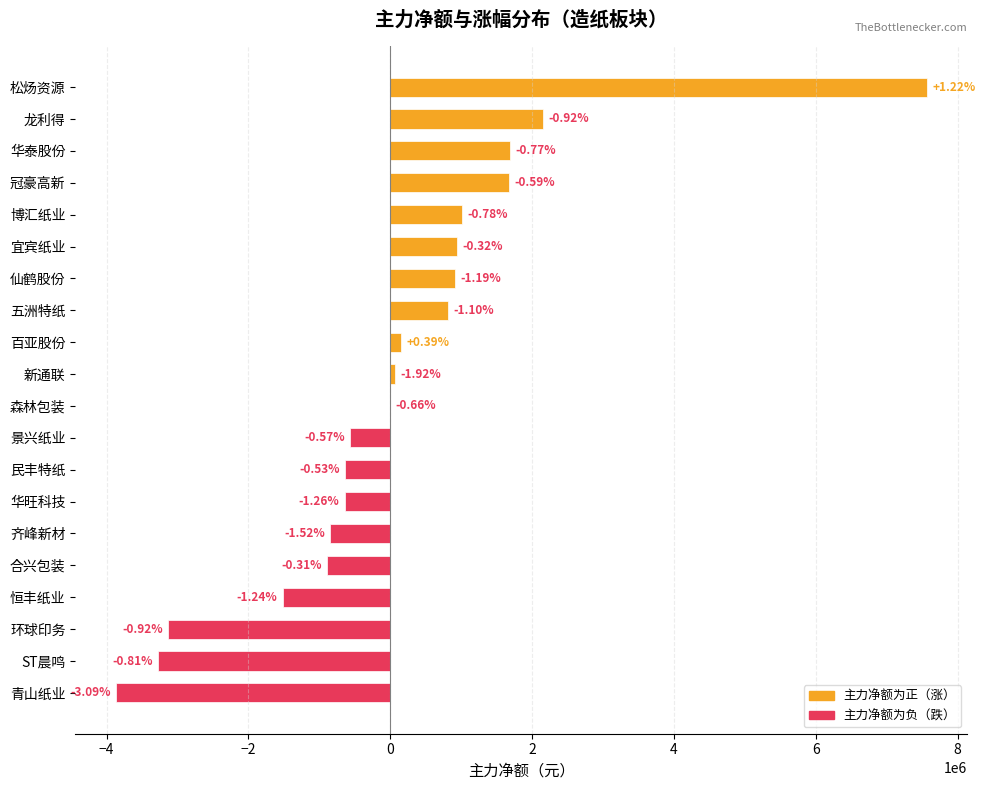

Are the bars horizontal?

Yes